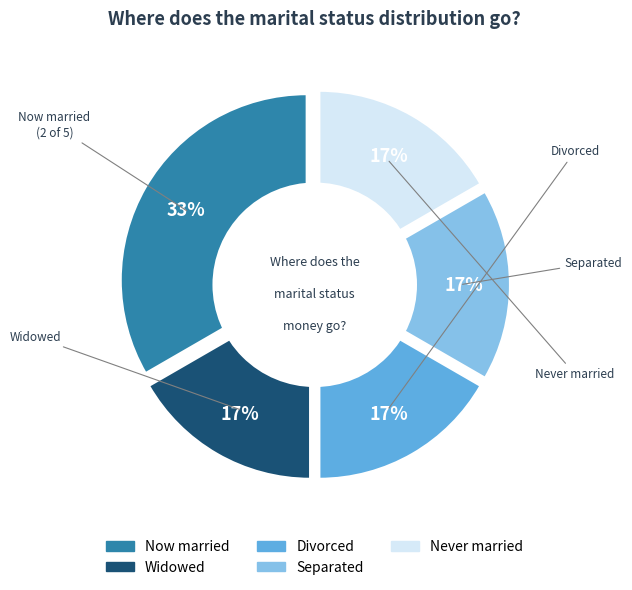

Does any single category account for the majority?

No